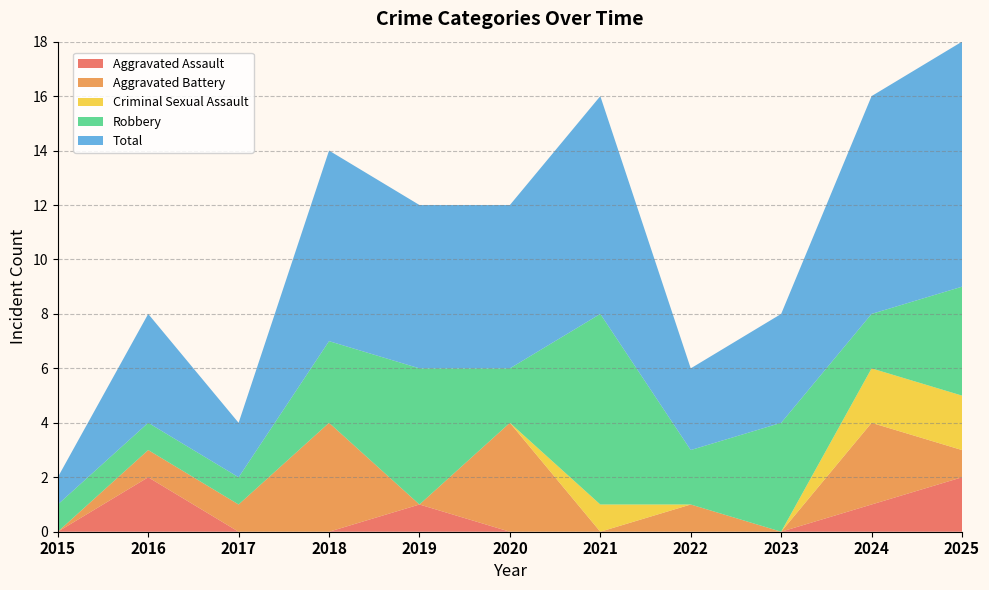

Reading left to right, what are all the values shown in this chart?

Aggravated Assault: 0	2	0	0	1	0	0	0	0	1	2
Aggravated Battery: 0	1	1	4	0	4	0	1	0	3	1
Criminal Sexual Assault: 0	0	0	0	0	0	1	0	0	2	2
Robbery: 1	1	1	3	5	2	7	2	4	2	4
Total: 1	4	2	7	6	6	8	3	4	8	9